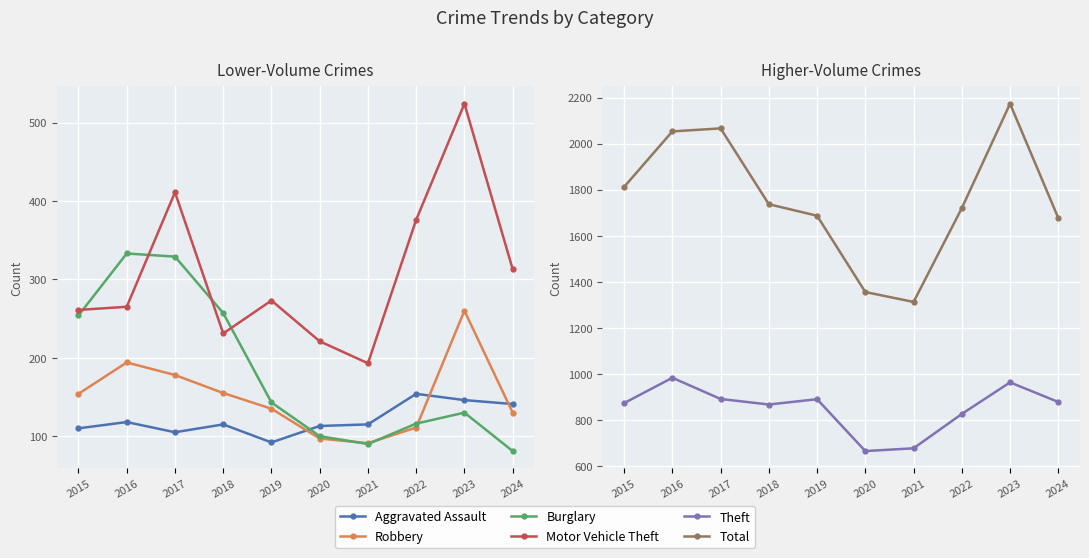

What is the maximum value for Burglary?

333